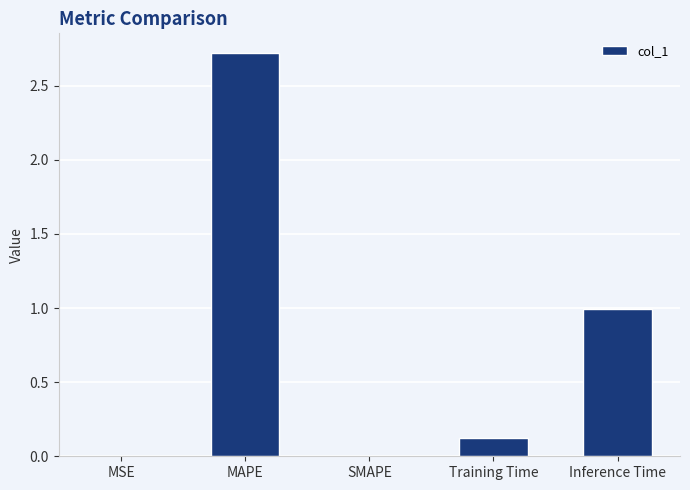

Does the chart contain stacked bars?

No